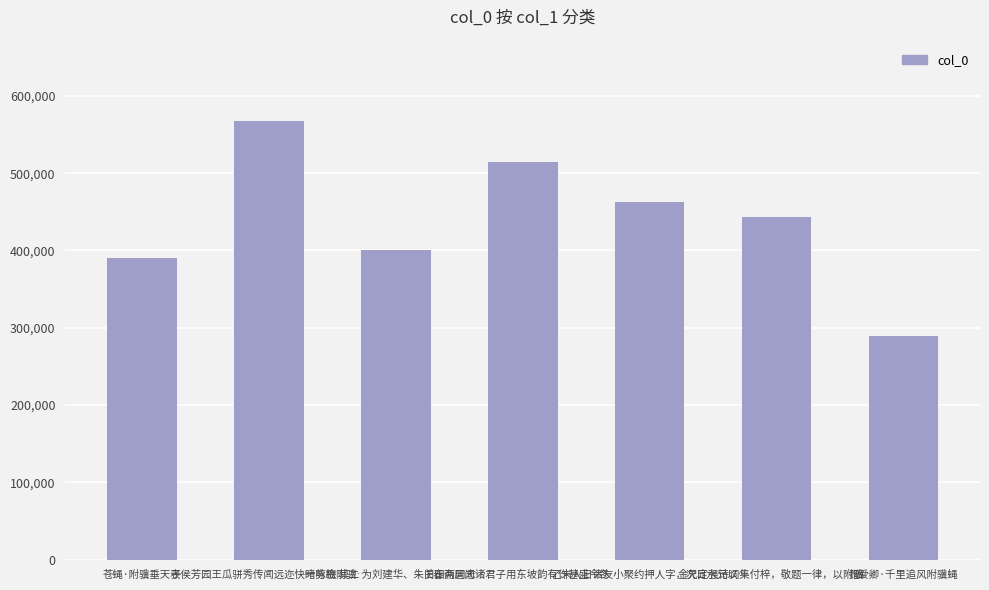

The chart shows a value of 514303 at 旧春斋居闻诸君子用东坡韵有作甚盛今冬…. True or false?

True